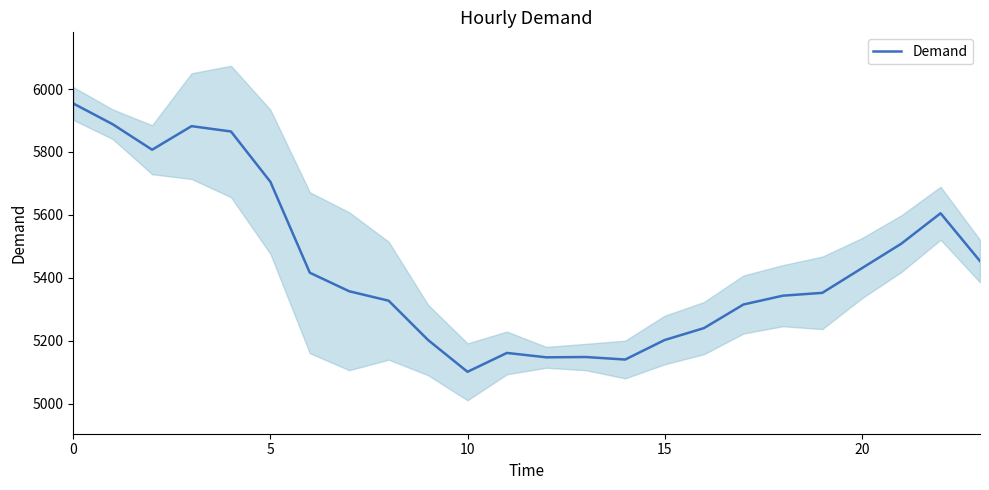

What is the average value?

5440